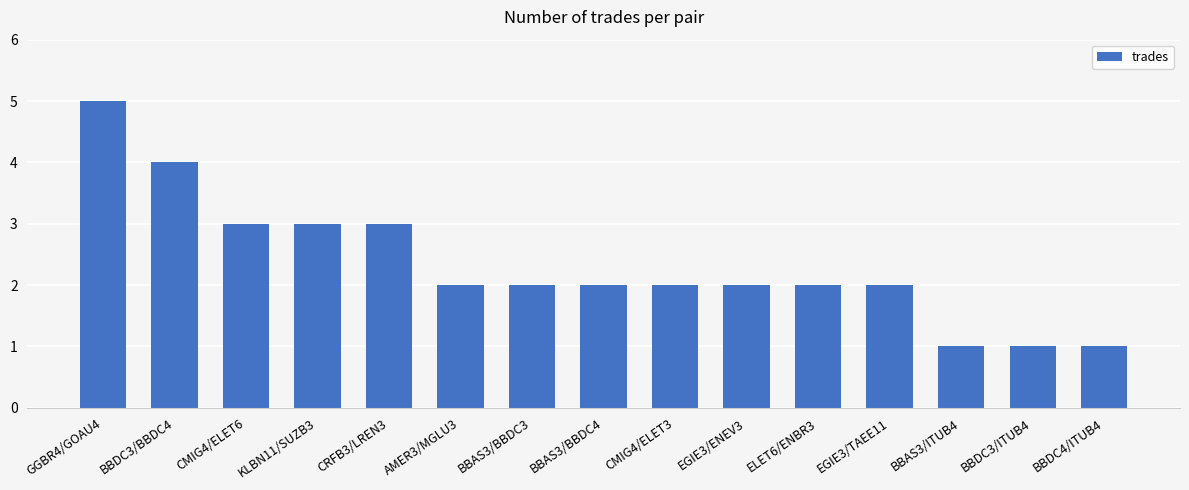

What is the label of the 10th bar from the right?

AMER3/MGLU3